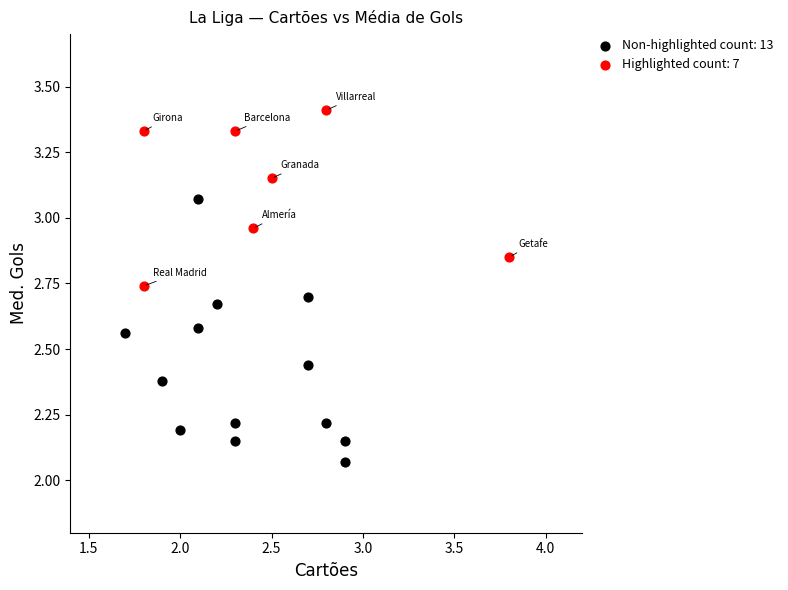

What are all the series names shown in the legend?

Non-highlighted count: 13, Highlighted count: 7